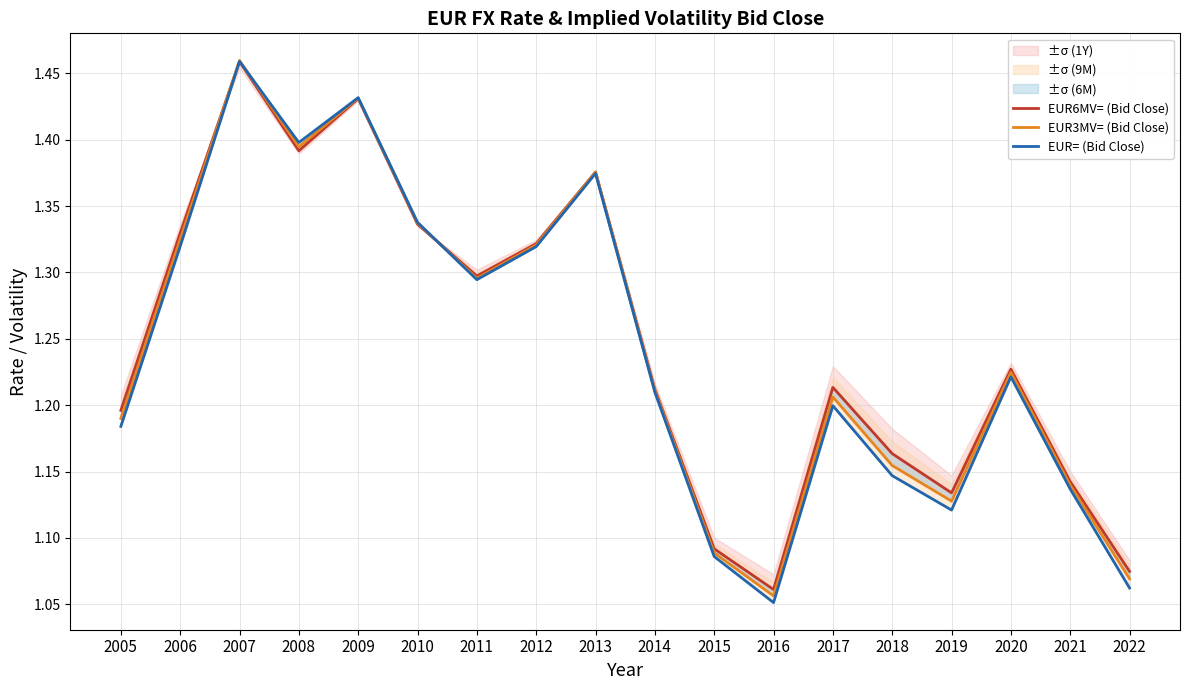

At which category is the sum across all series the highest?

2007